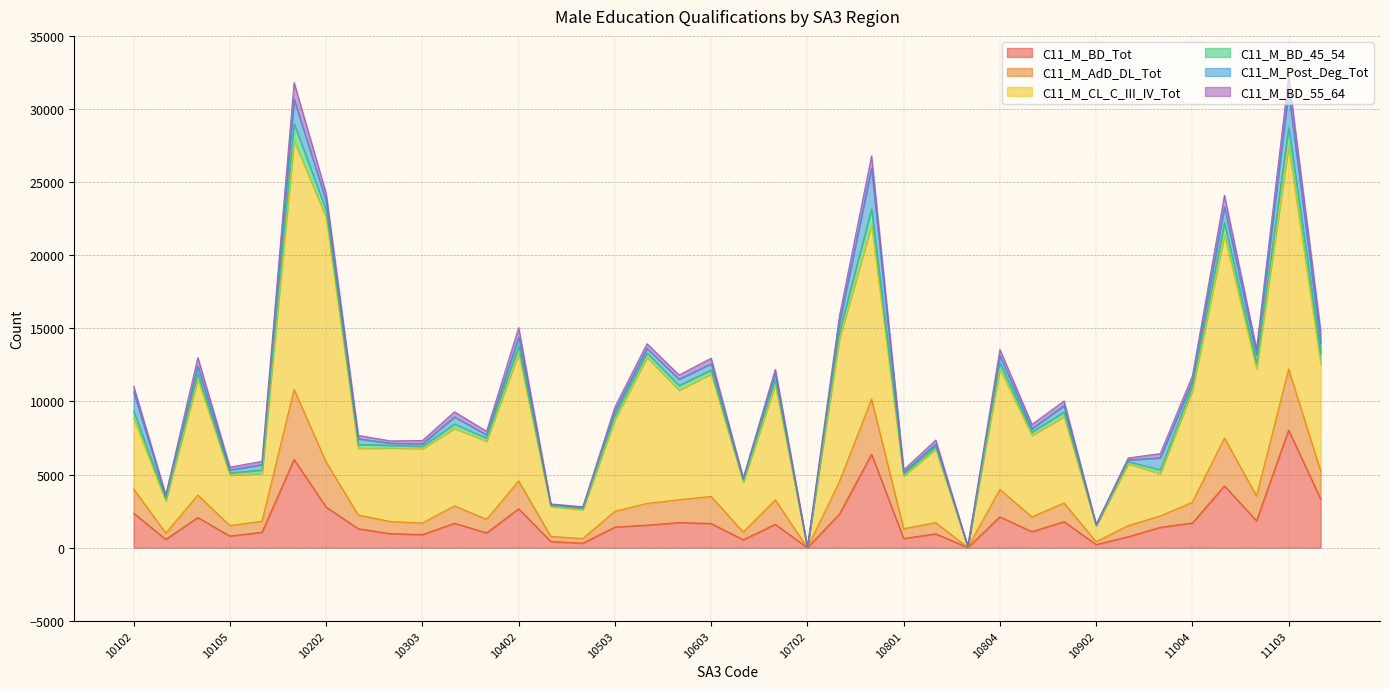

Which has a higher value, 10503 or 10201?

10201